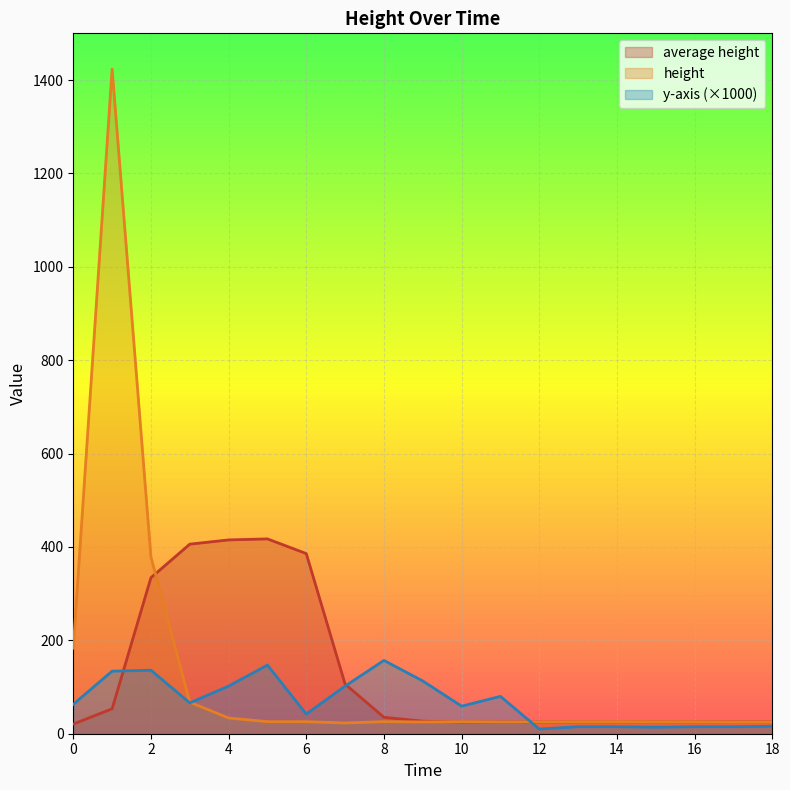

Does the chart display data point markers on the line(s)?

No